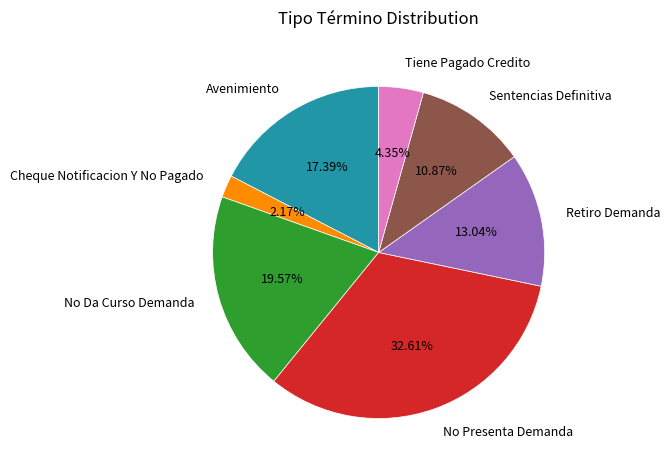

How many slices are in this pie chart?

7